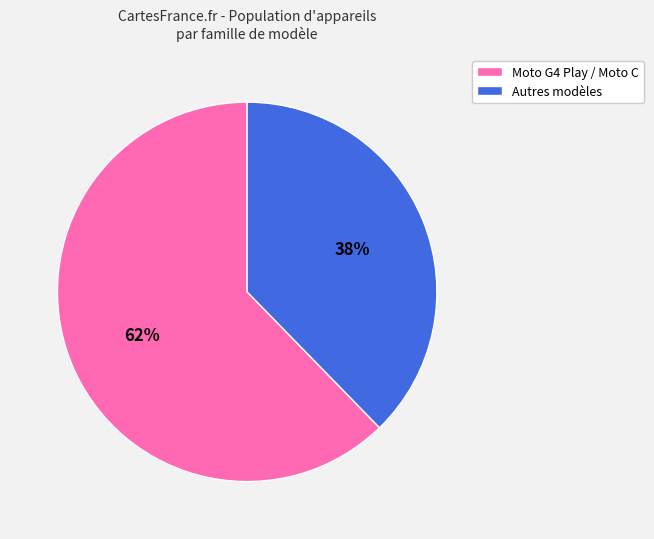

Is there any slice that represents more than half of the pie?

Yes